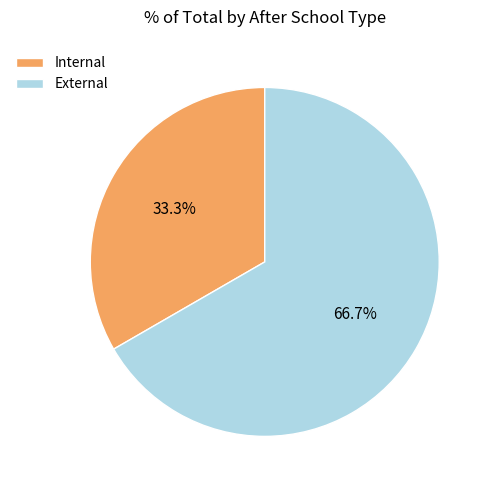

Which slice is the largest?

External